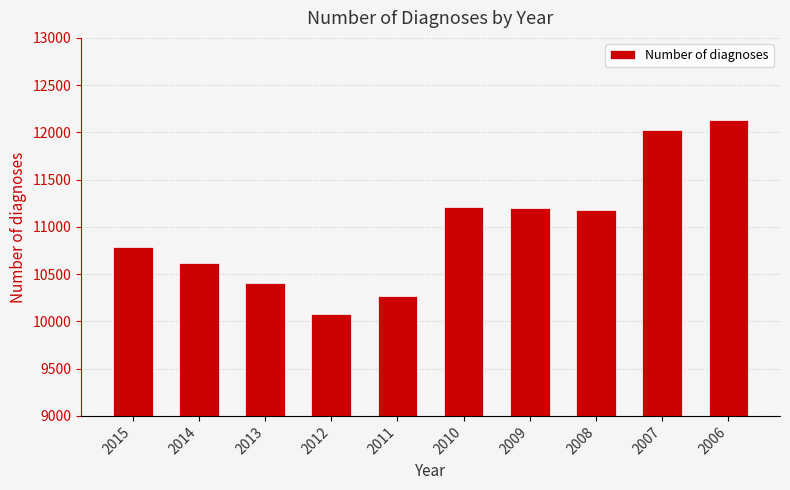

Which label corresponds to the smallest value in the chart?

2012